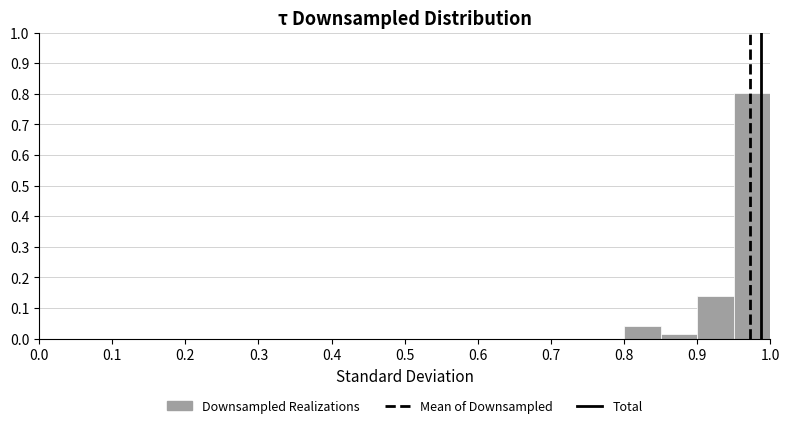

What is the height of the bar covering 0.90 to 0.95 on the x-axis? The values are not printed on the chart, so give them approximately, as read against the axis.

0.14